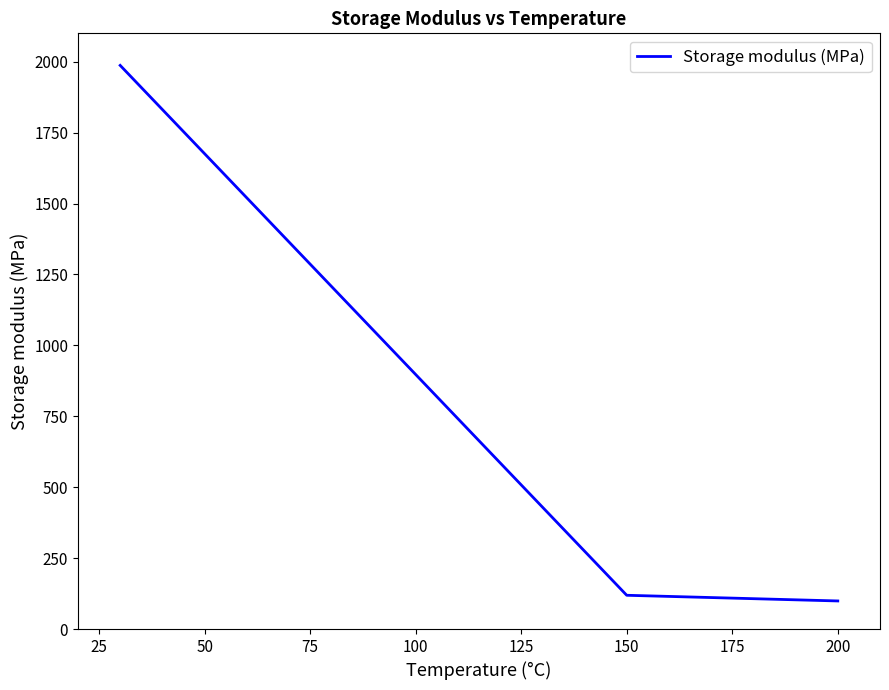

What is the sum of all values?

2205